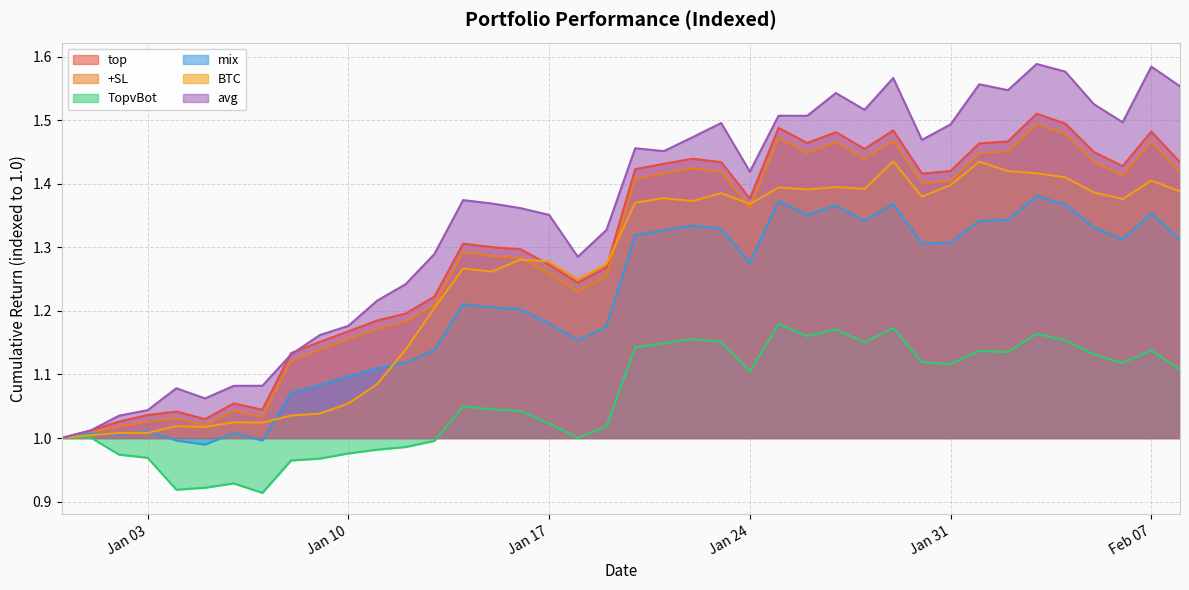

Rank the series by their maximum value, from lowest to highest.

TopvBot, mix, BTC, +SL, top, avg